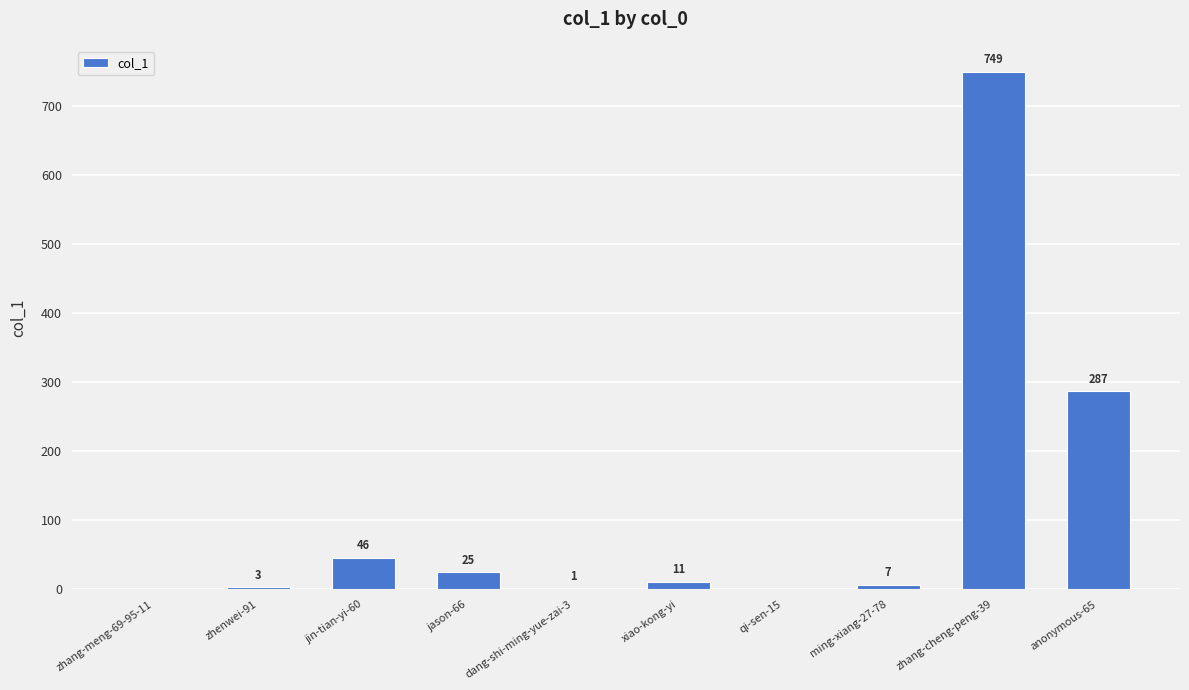

The chart shows a value of 749 at zhang-cheng-peng-39. True or false?

True